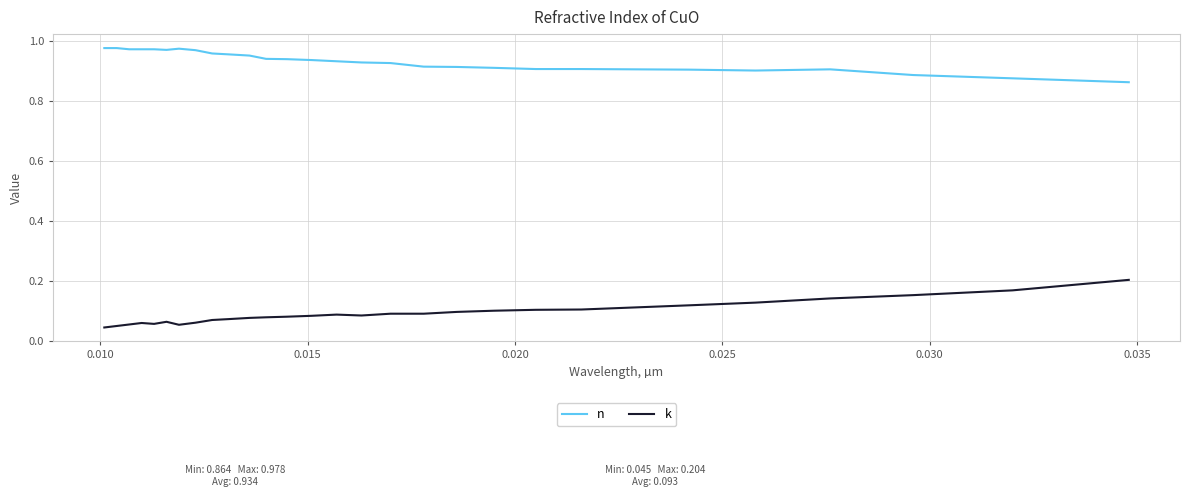

Which series has the largest total across all categories?

n